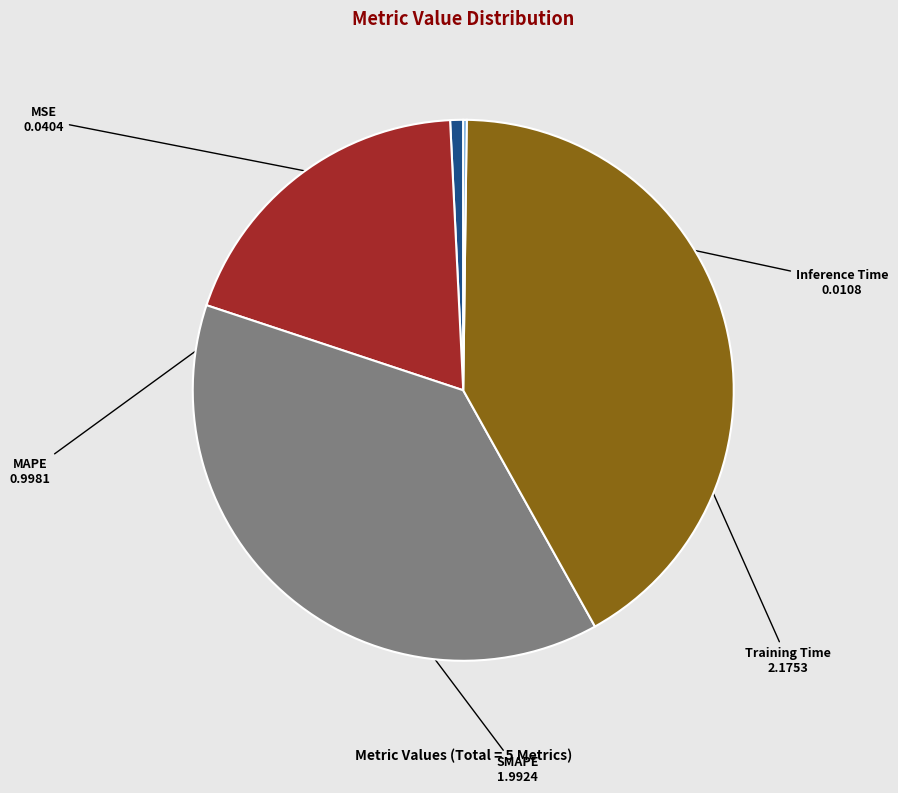

The SMAPE slice represents 51% of the pie. True or false?

False